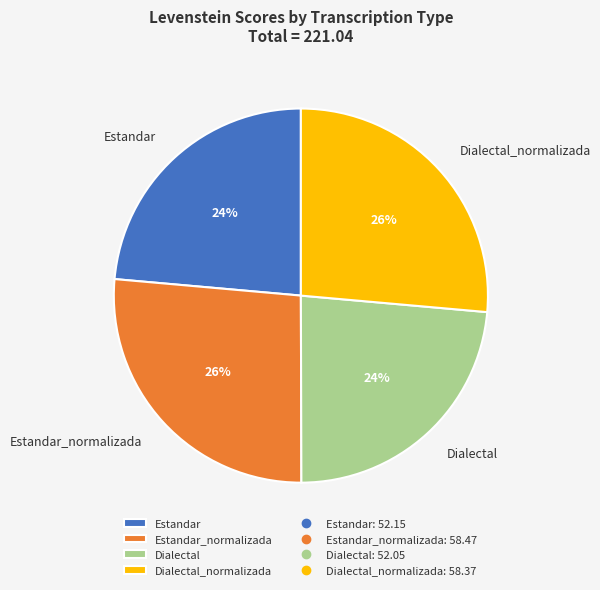

Between Estandar_normalizada and Estandar, which is larger?

Estandar_normalizada